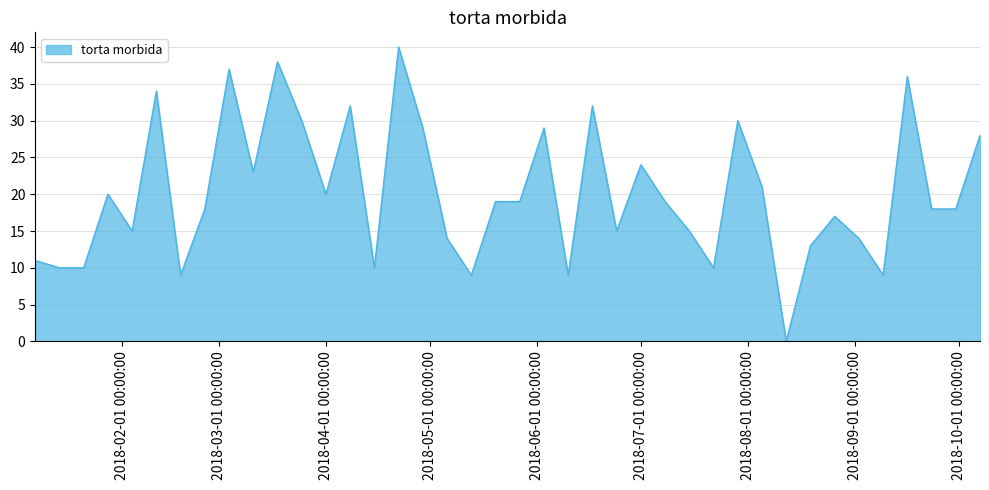

What is the greatest value displayed?

40